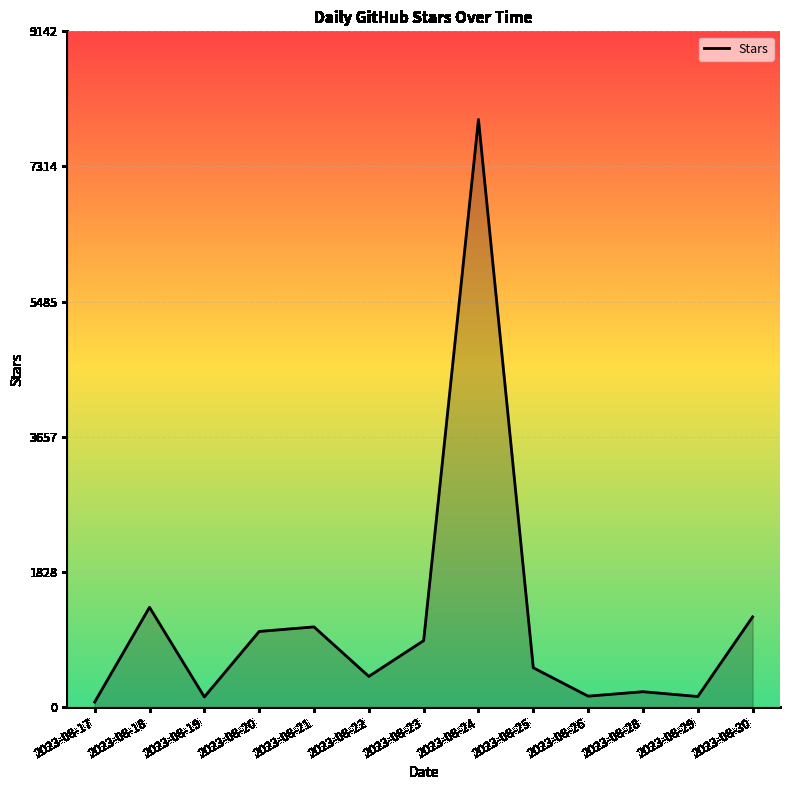

At which category does the chart reach its peak across all series?

2023-08-24